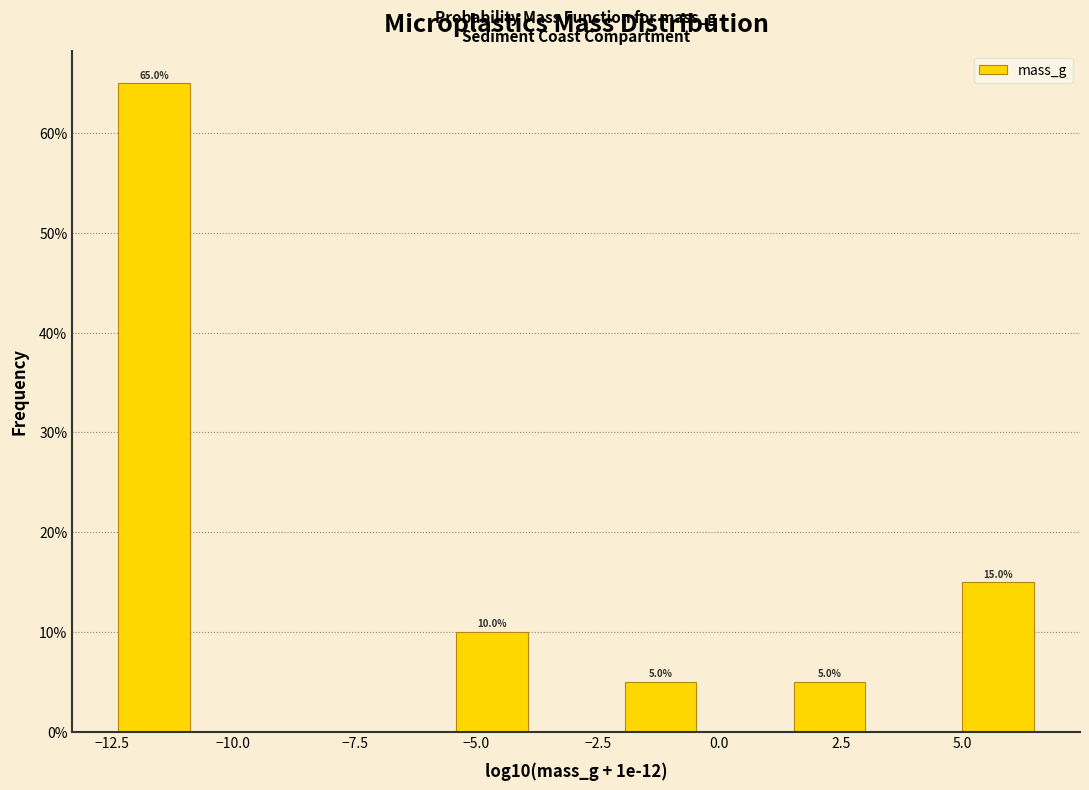

Read against the x-axis, roughly where is the centre of the tallest bar?

-11.5